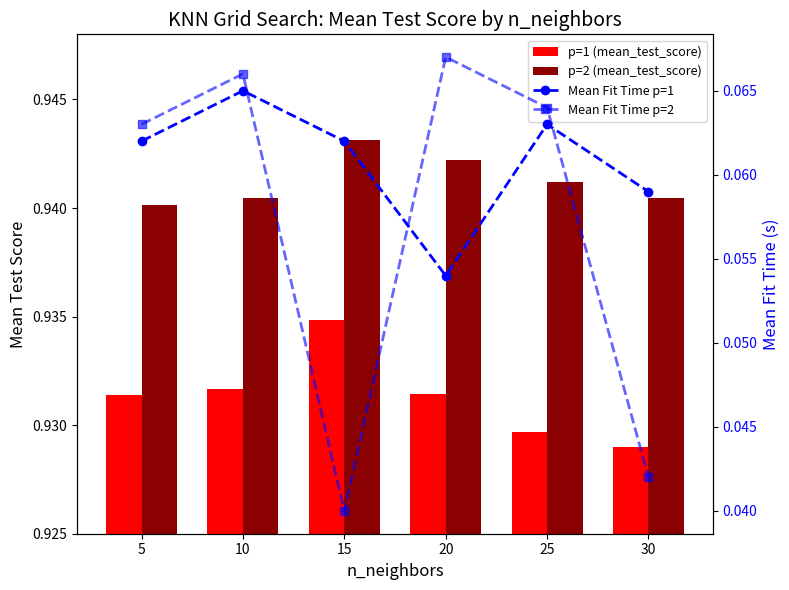

What is the minimum value for Mean Fit Time p=1?

0.1